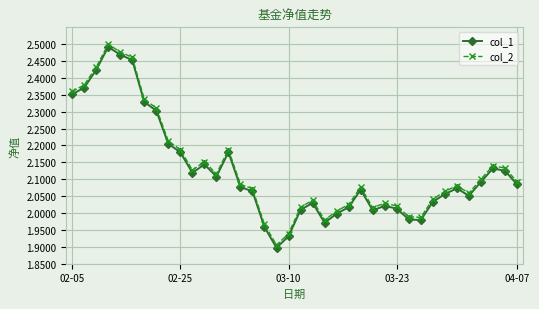

True or false: col_1 and col_2 intersect in this chart.

False